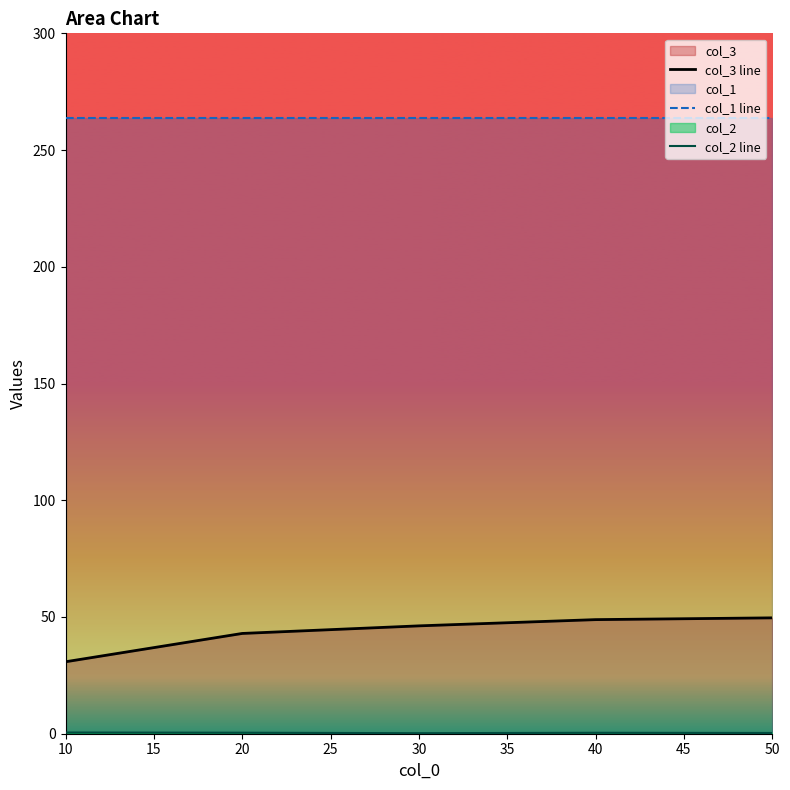

True or false: col_3 line and col_1 line cross at least once.

False